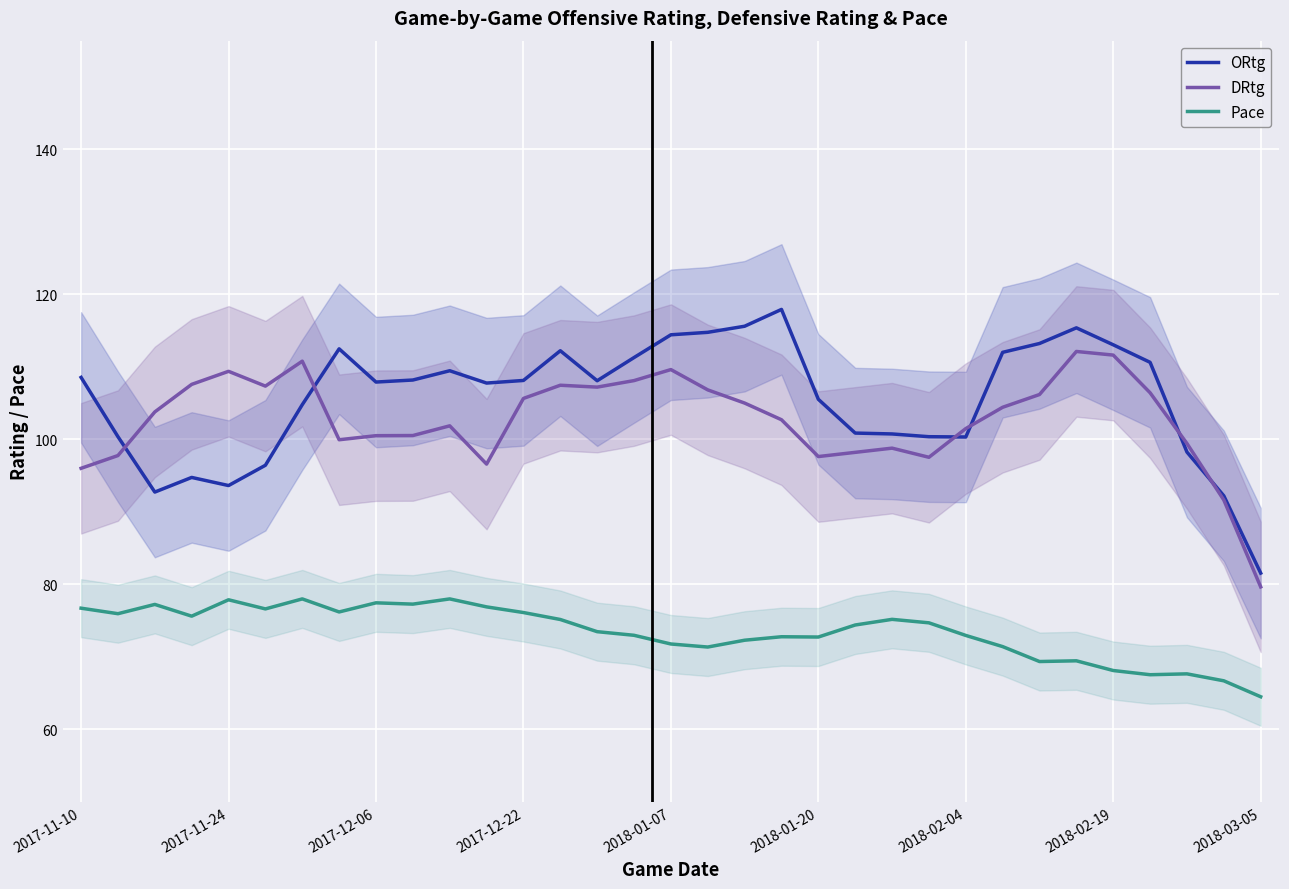

What is the total value across all series at 25?

287.8